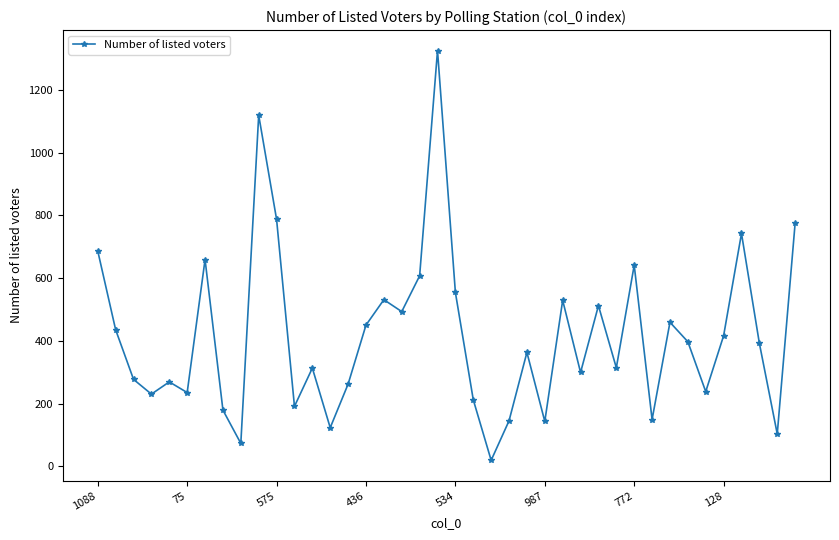

What is the greatest value displayed?

1325